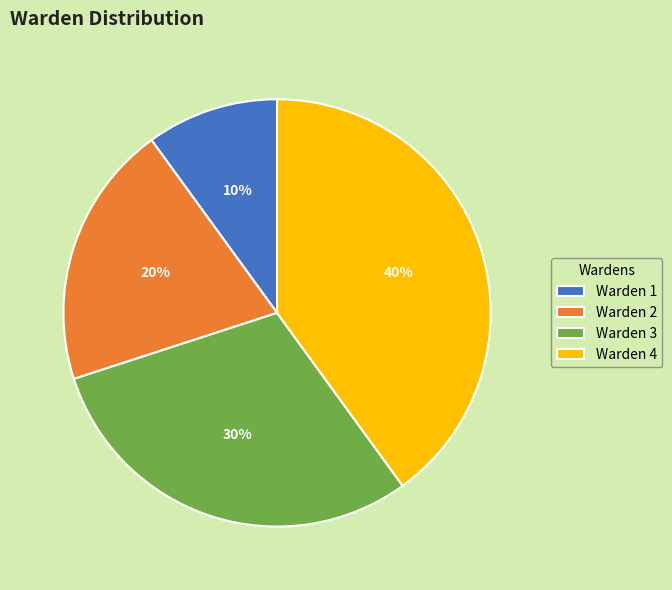

Does any single category account for the majority?

No